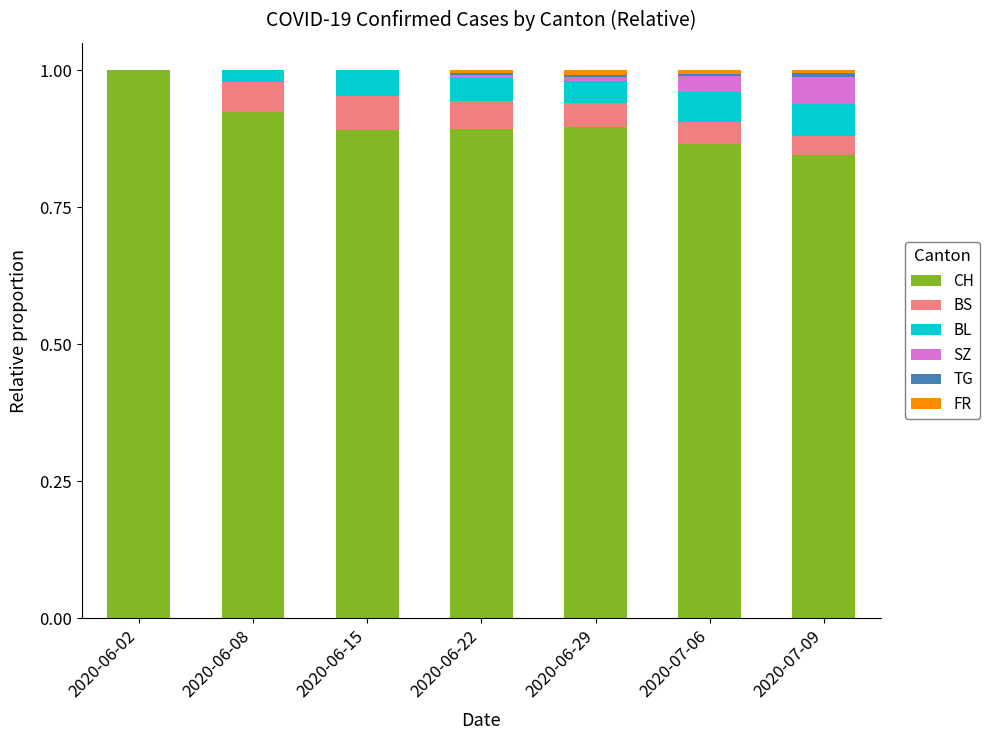

True or false: CH has a value of 0.5 at 2020-07-09.

False